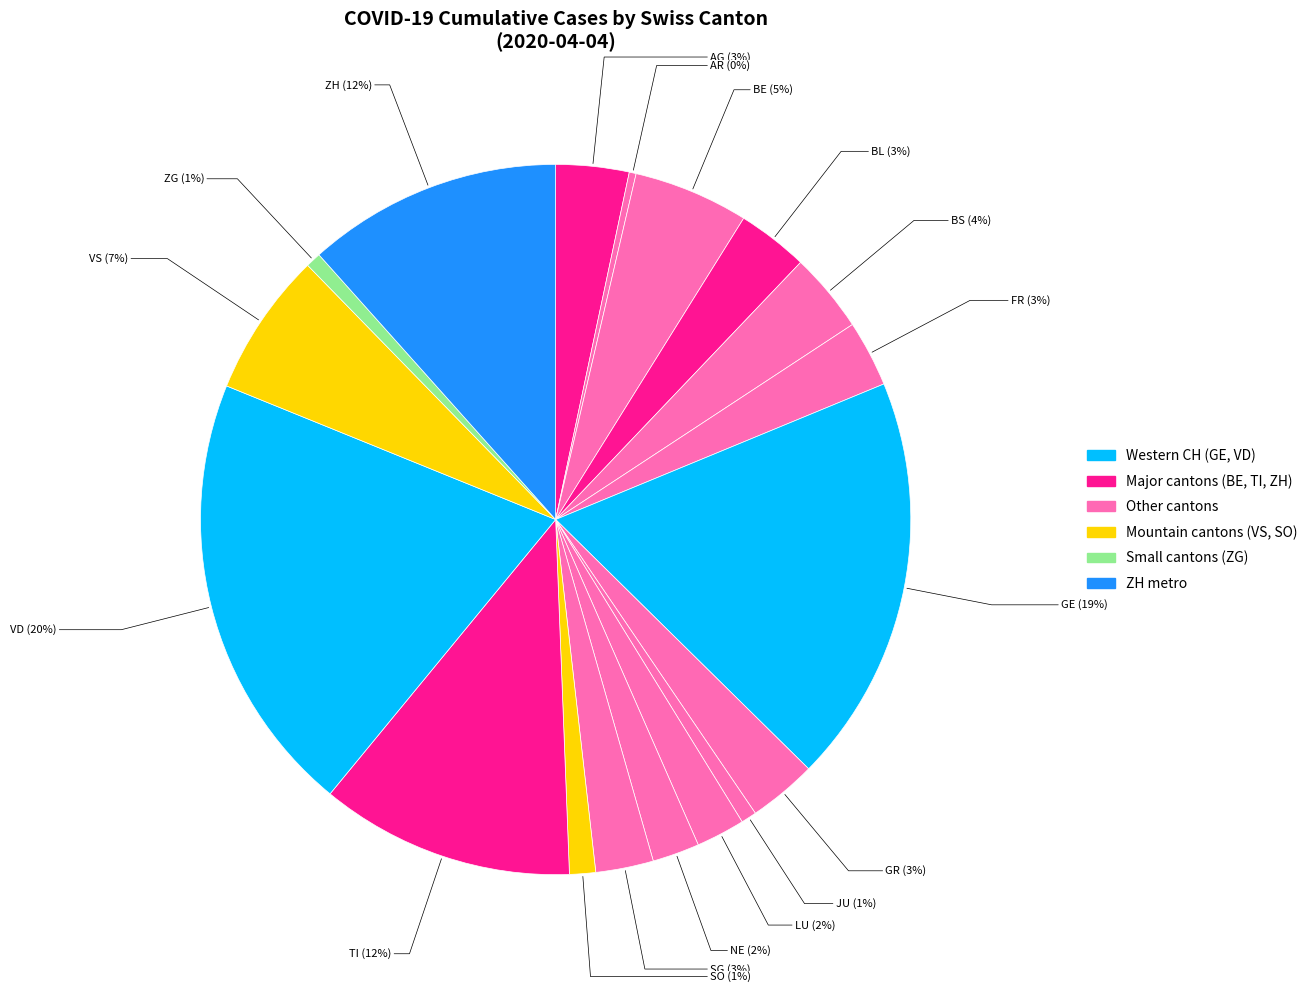

How many slices are in this pie chart?

18